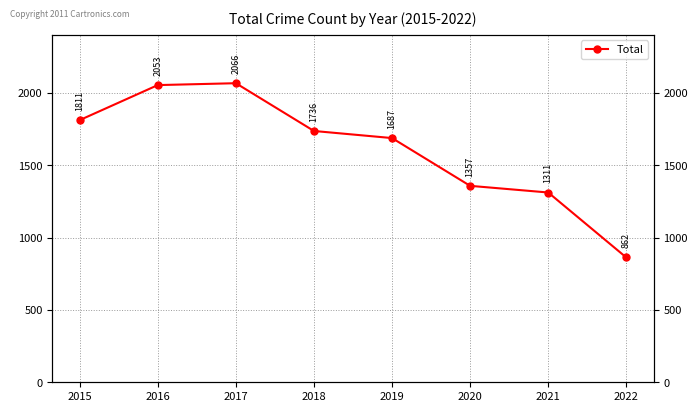

How many interior local peaks (higher than both neighbors) does the data have?

1